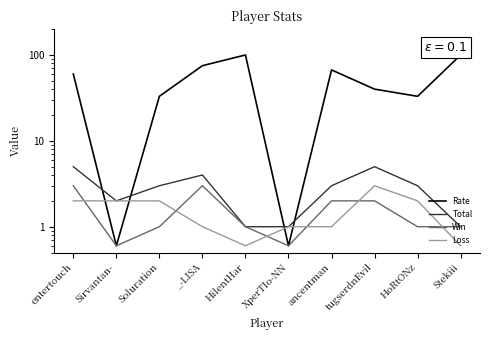

How many data points in Loss are above 2?

1